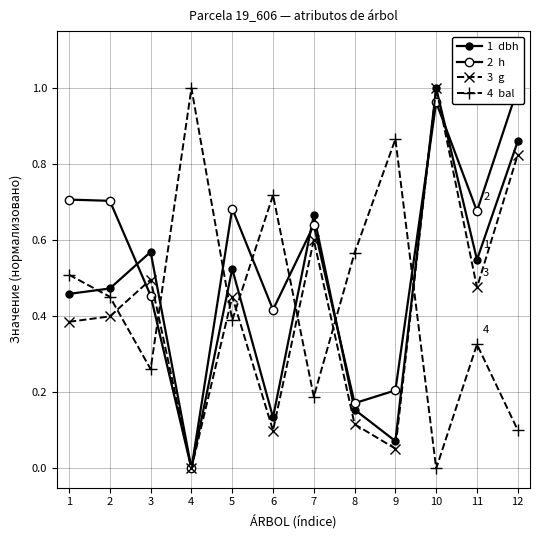

What is the sum of all 2  h values?

6.6